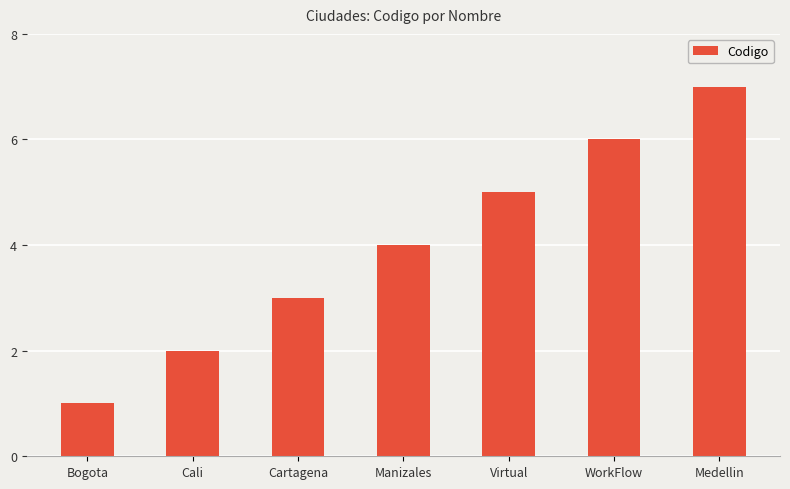

Are the bars grouped side by side (vs. stacked)?

No